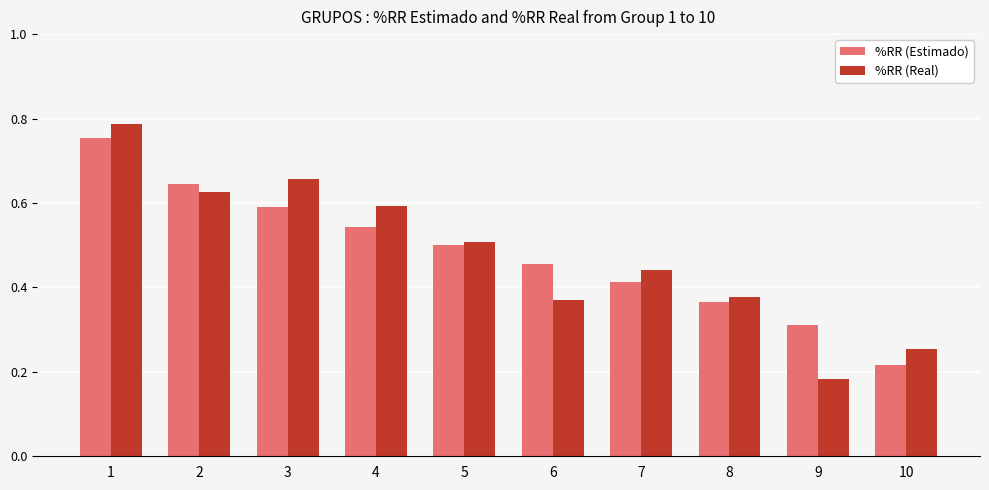

List the series in order of their peak value, lowest first.

%RR (Estimado), %RR (Real)